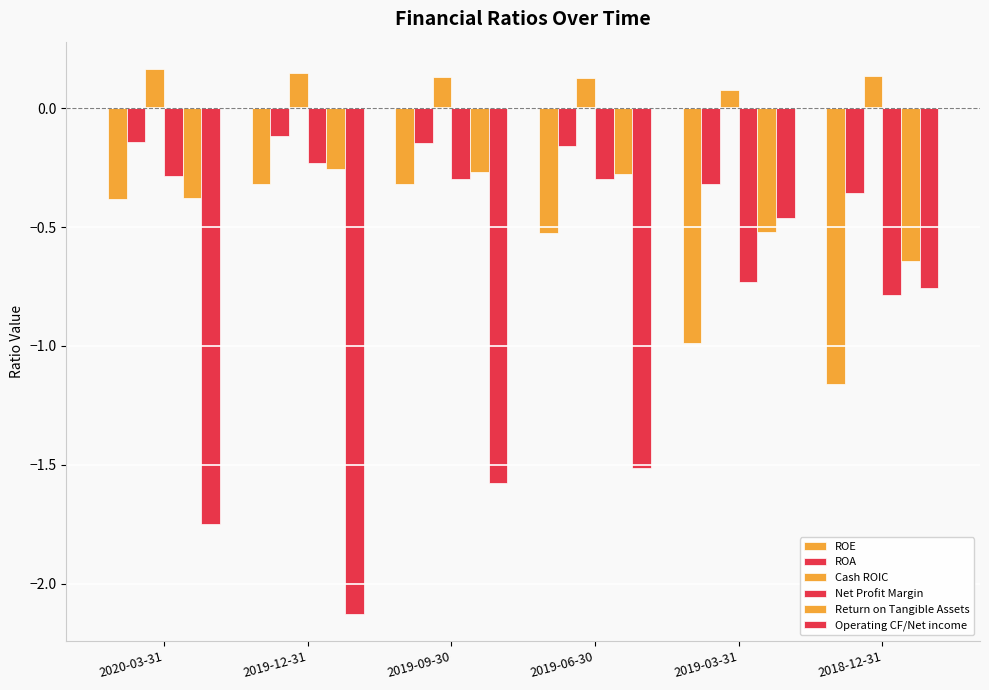

Reading left to right, transcribe all the data shown in this chart.

ROE: -0.4	-0.3	-0.3	-0.5	-1.0	-1.2
ROA: -0.1	-0.1	-0.1	-0.2	-0.3	-0.4
Cash ROIC: 0.2	0.1	0.1	0.1	0.1	0.1
Net Profit Margin: -0.3	-0.2	-0.3	-0.3	-0.7	-0.8
Return on Tangible Assets: -0.4	-0.3	-0.3	-0.3	-0.5	-0.6
Operating CF/Net income: -1.7	-2.1	-1.6	-1.5	-0.5	-0.8